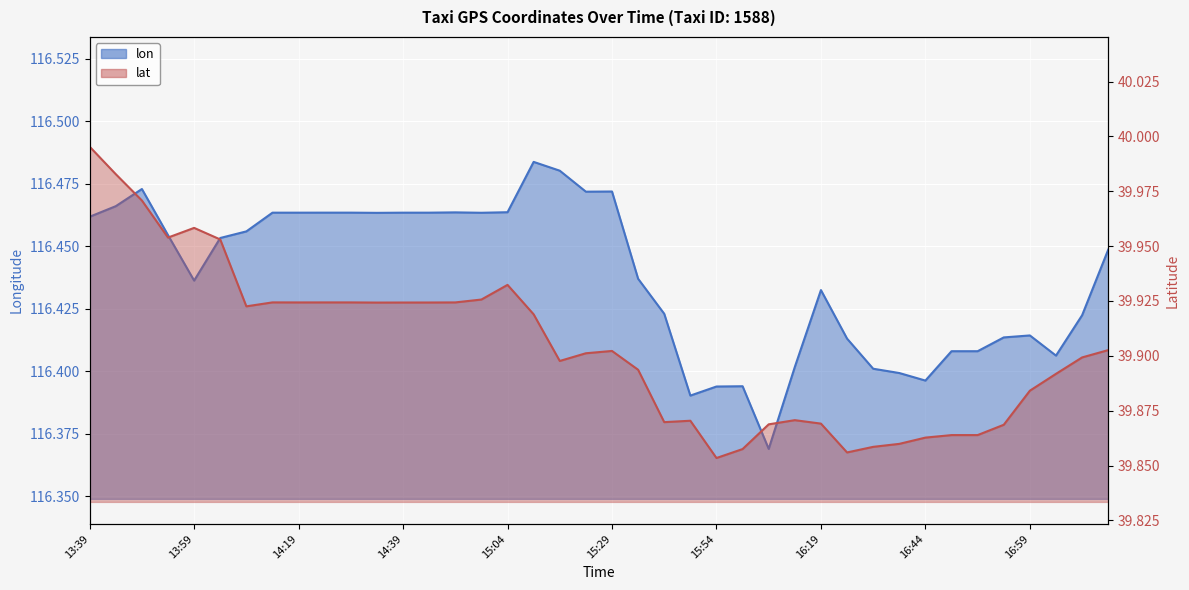

List the series in order of their overall mean, highest first.

lon, lat